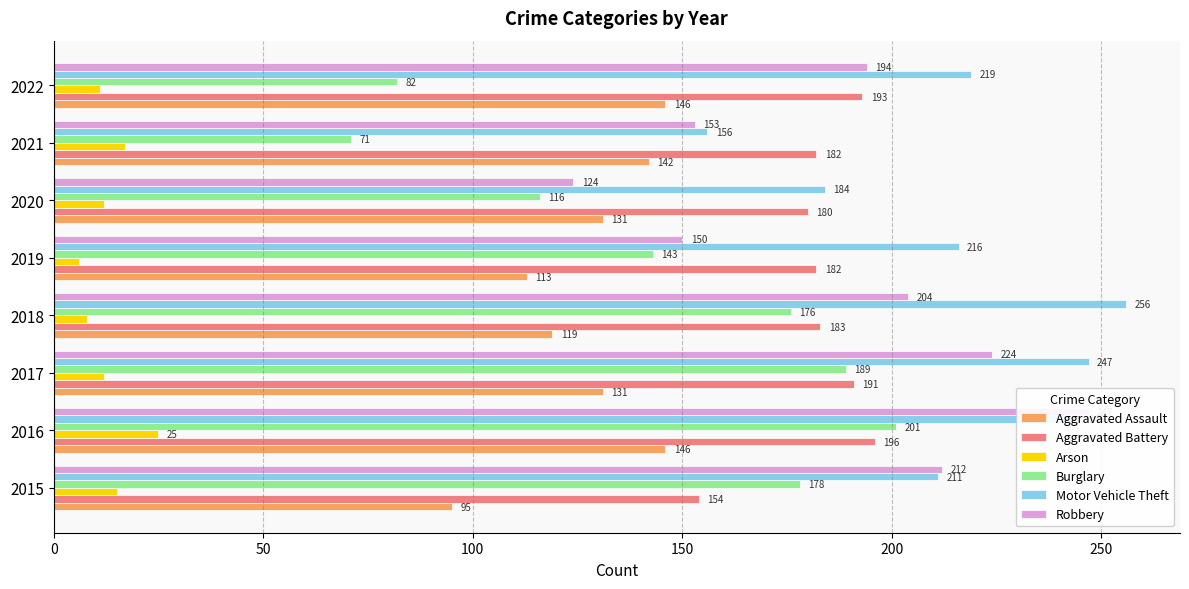

The Motor Vehicle Theft series shows 250 at 2021. True or false?

False